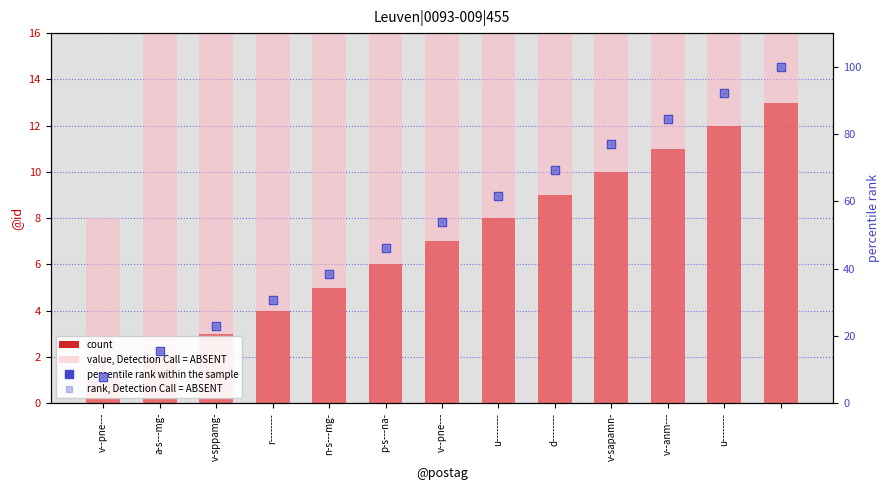

Between r-------- and v--pne---, which series saw the biggest shift?

value, Detection Call = ABSENT